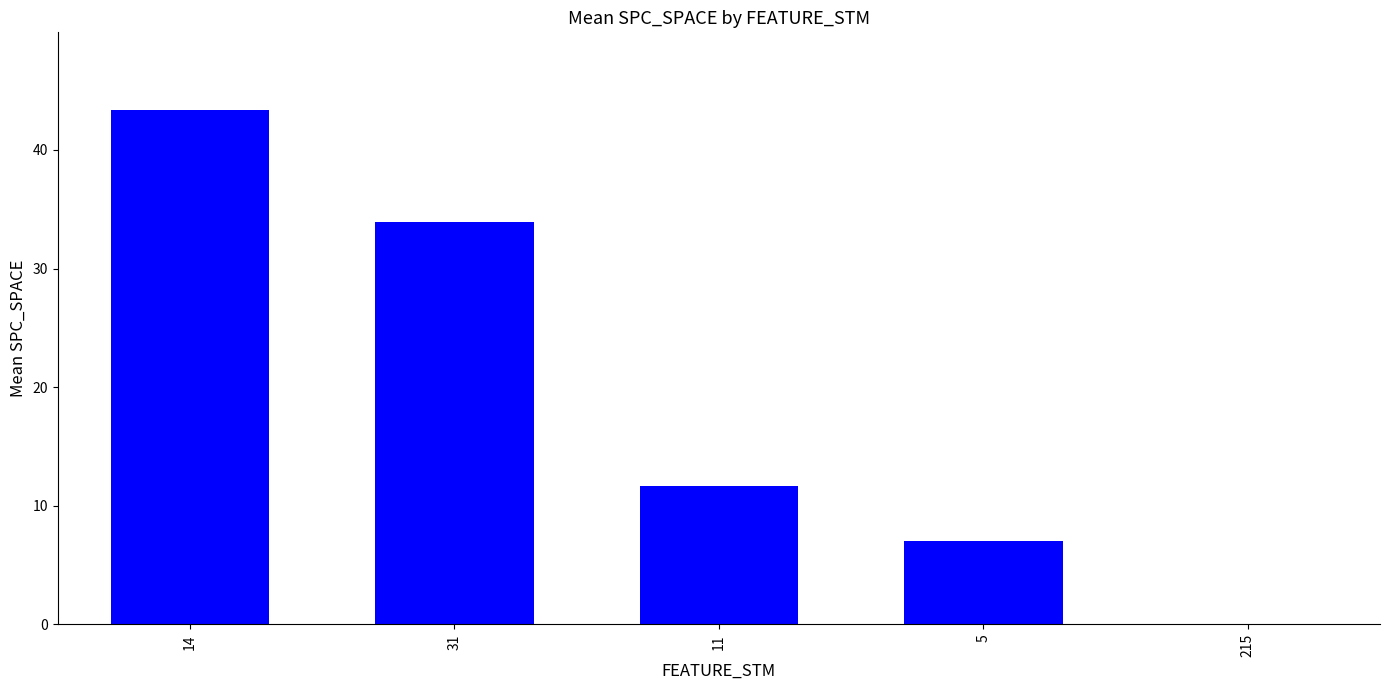

Which label corresponds to the largest value in the chart?

14